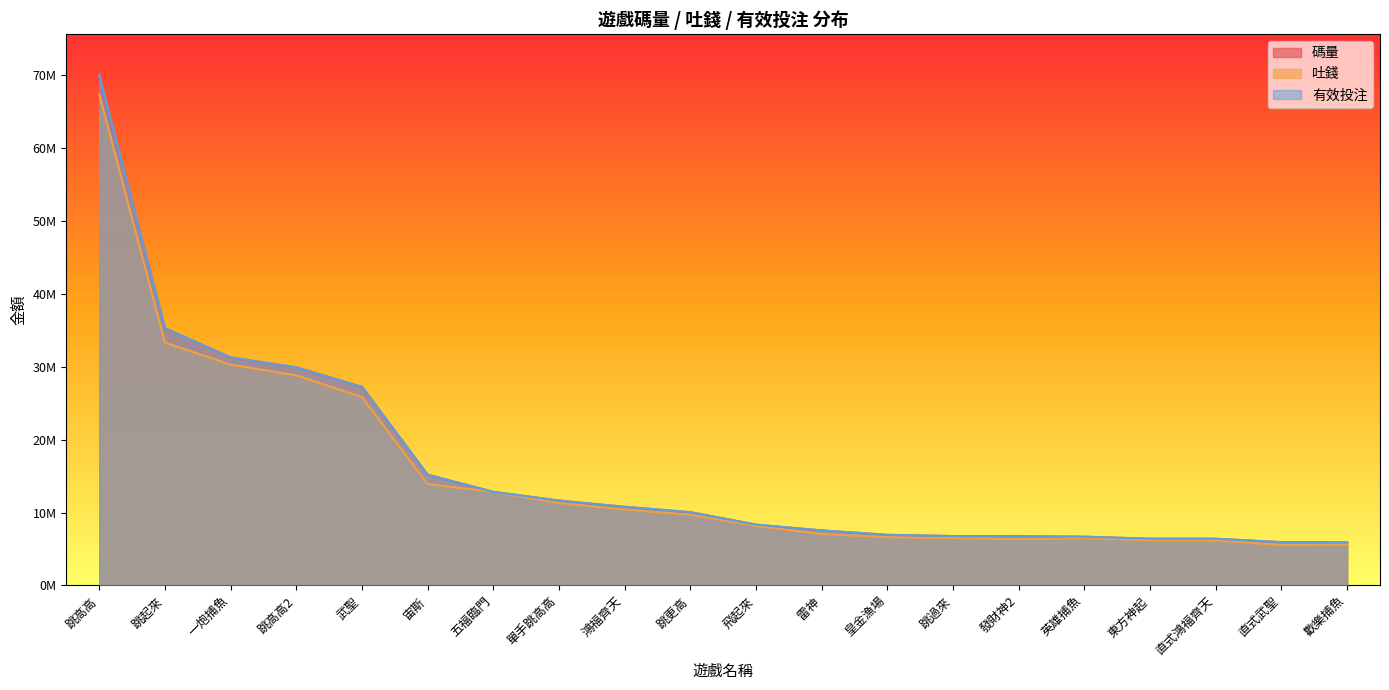

True or false: 吐錢 has a value of 7191213.9 at 五福臨門.

False